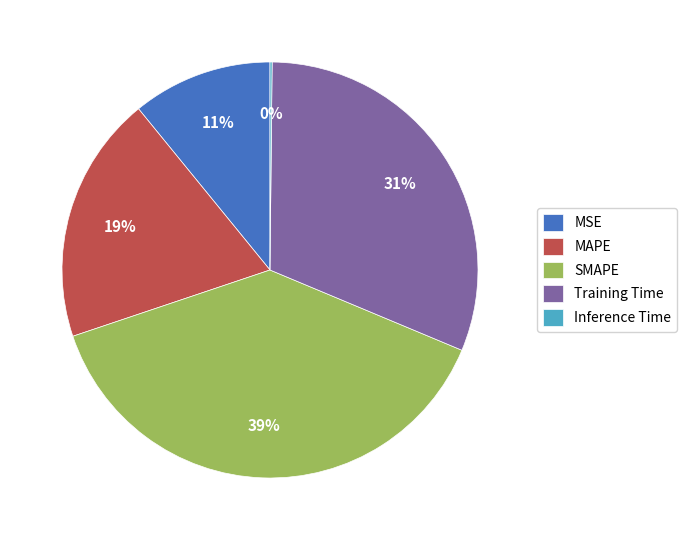

To the nearest percent, what is the average slice percentage?

20%